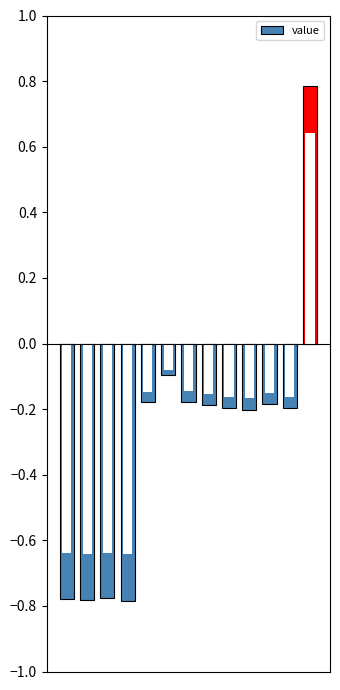

What is the sum of all values?

-3.8